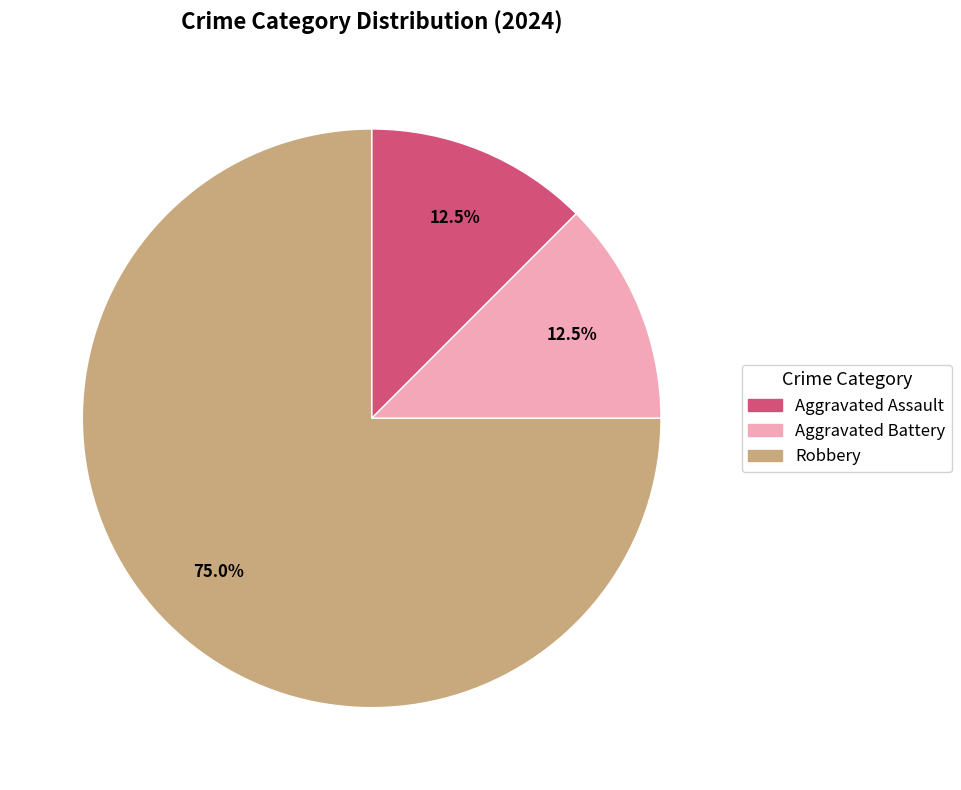

Which has a higher value, Robbery or Aggravated Assault?

Robbery